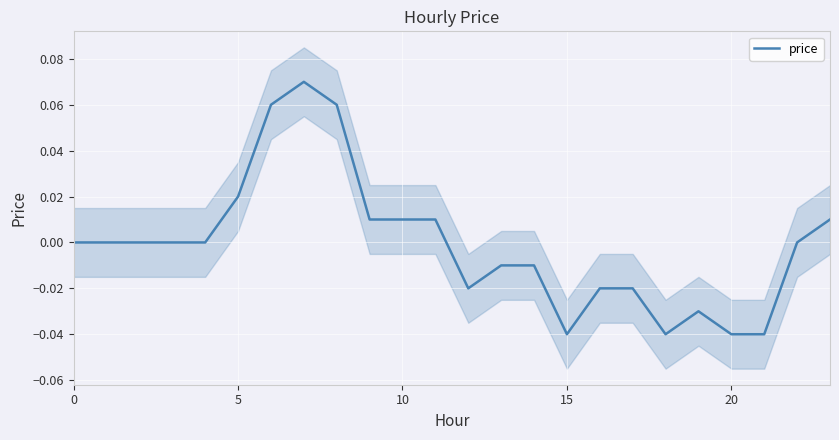

Which has a higher value, 7 or 20?

7